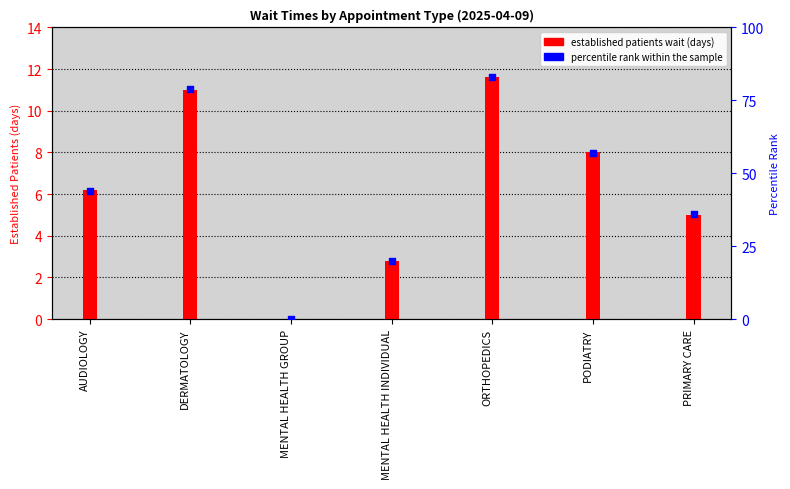

At how many categories does at least one series exceed 60?

2